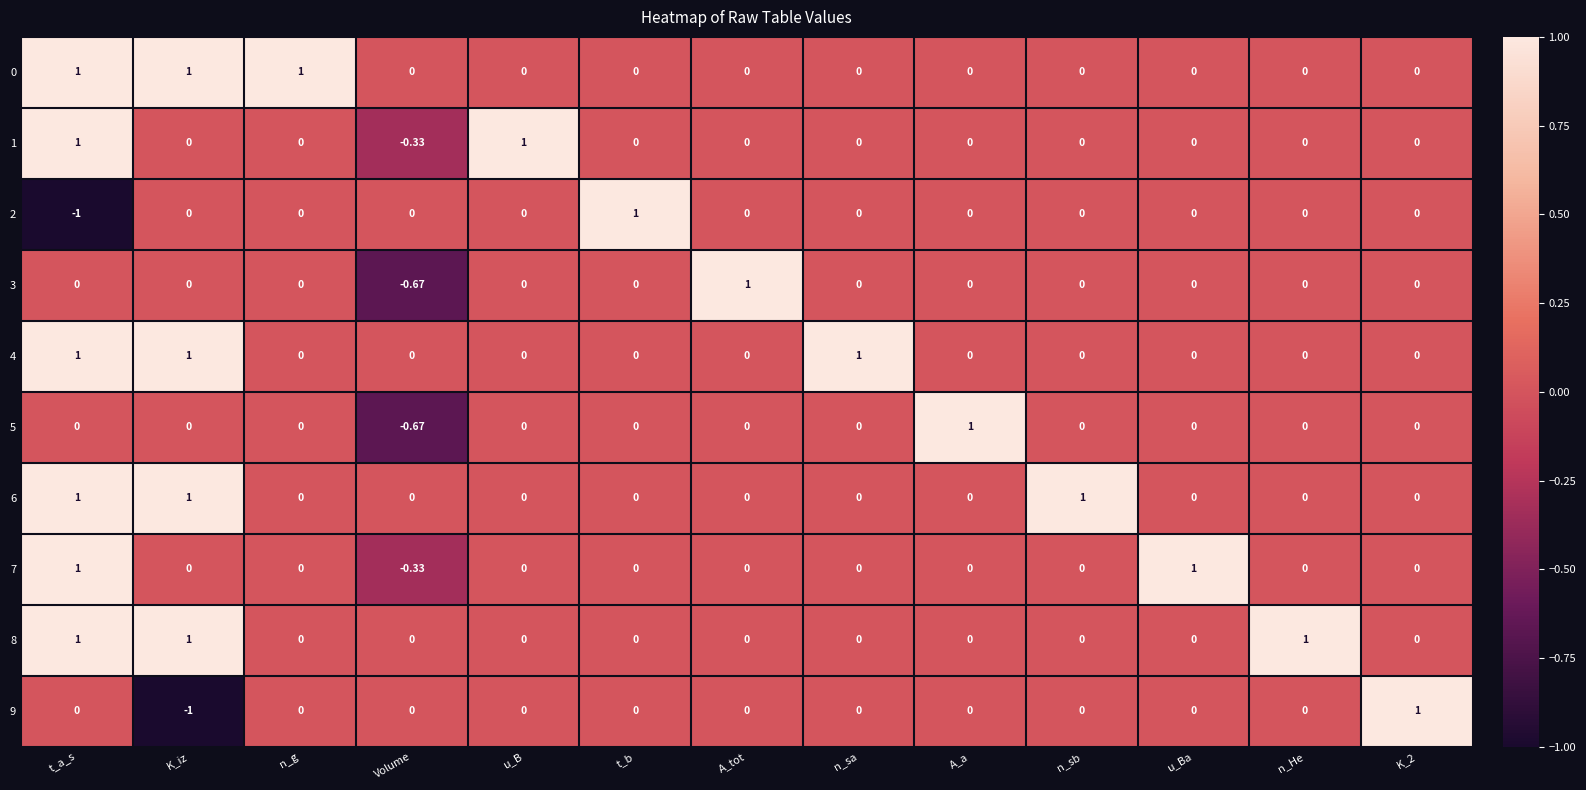

At which label does 7 first exceed 0?

t_a_s